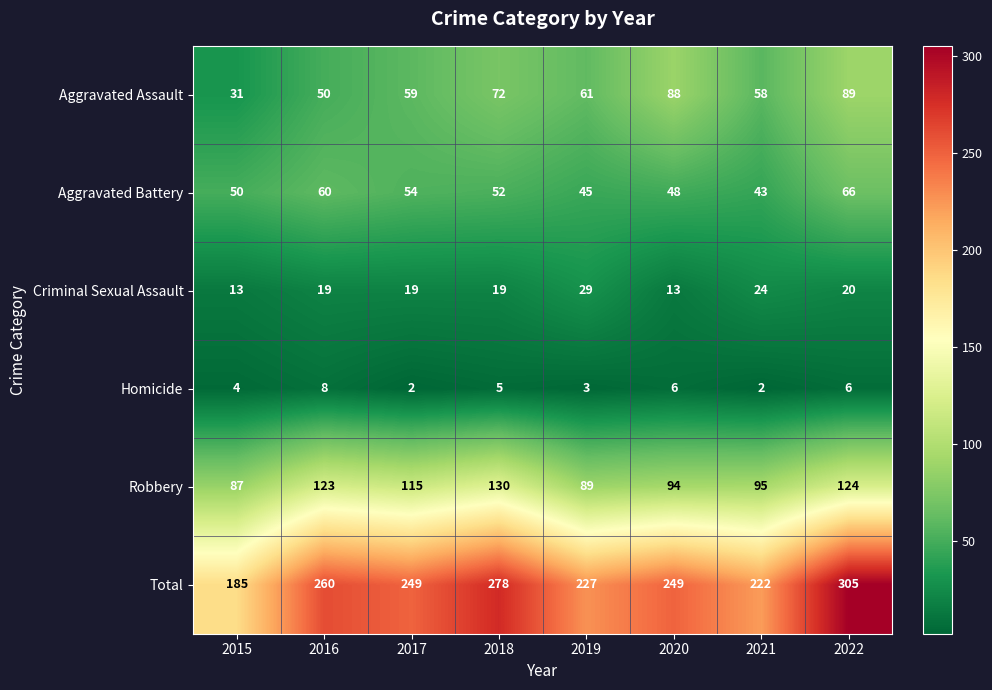

List the series in order of their peak value, highest first.

Total, Robbery, Aggravated Assault, Aggravated Battery, Criminal Sexual Assault, Homicide